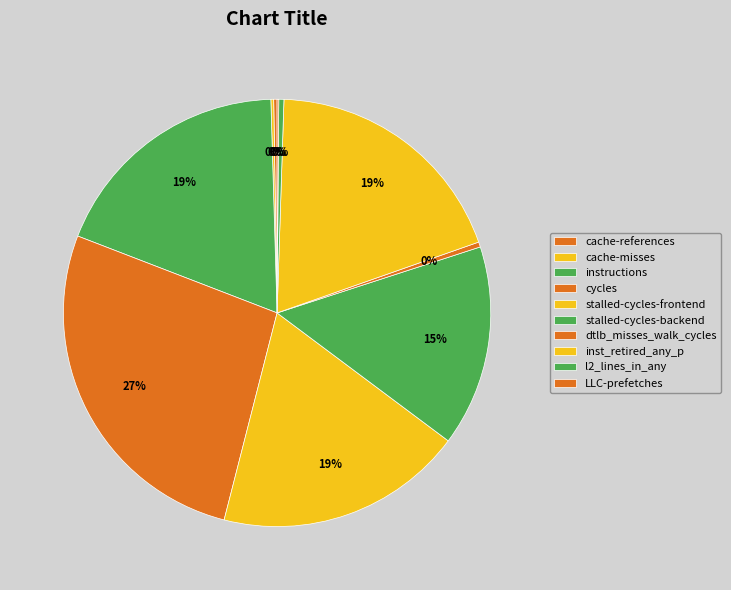

Which category has the biggest portion of the pie?

cycles